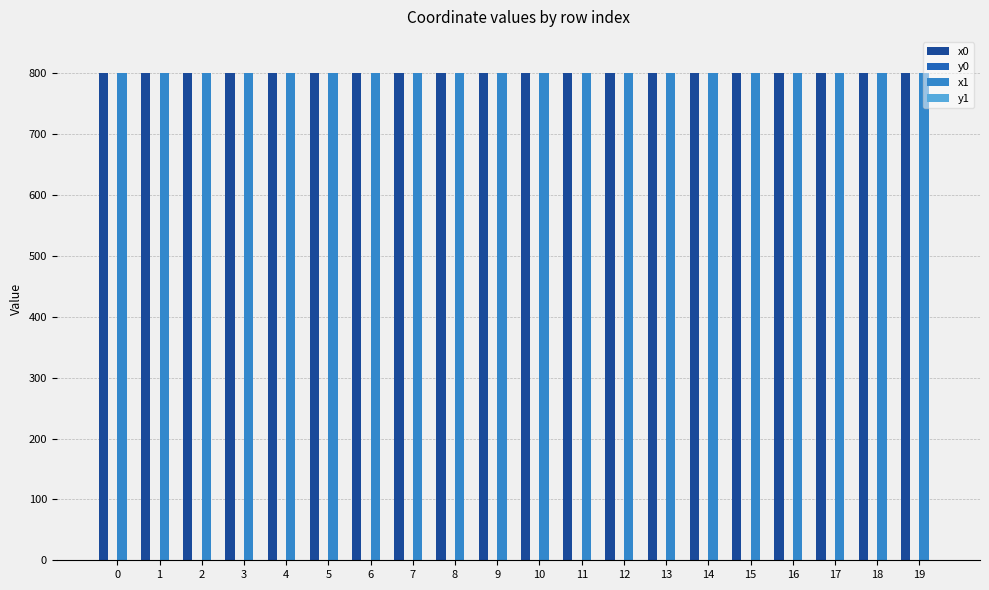

True or false: x1 has a value of 465.3 at 18.

False